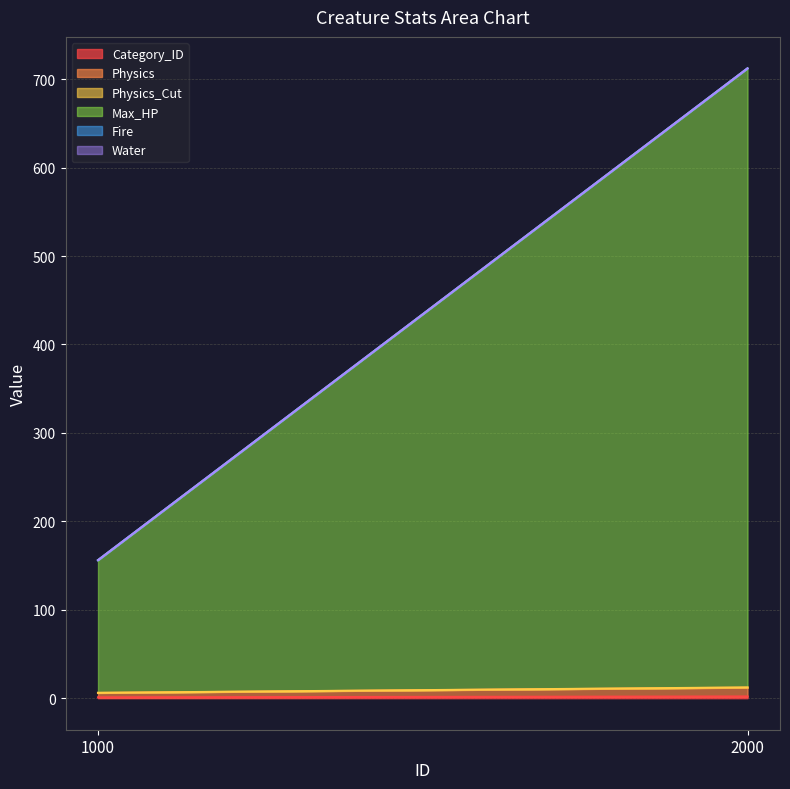

What is the value of the Max_HP point at the 2nd from the left?

700.0